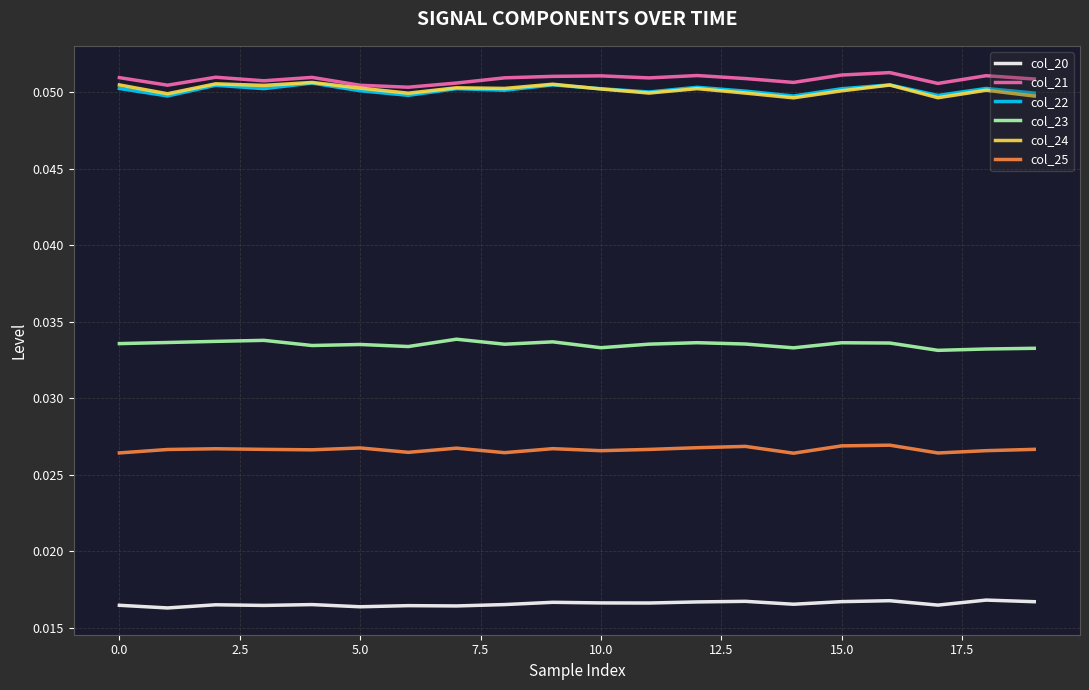

True or false: col_25 and col_21 cross at least once.

False